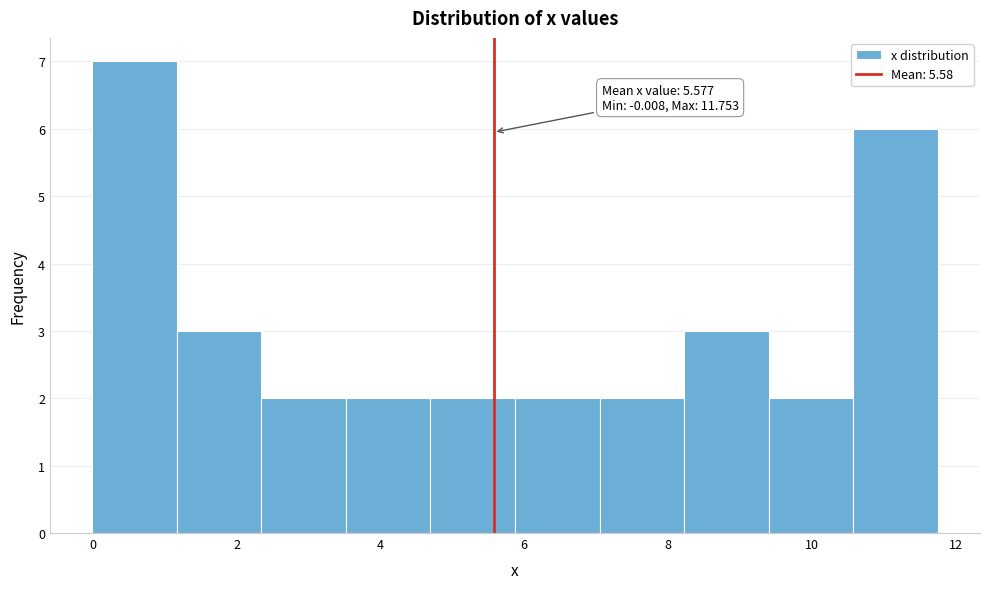

Over which range of the x-axis is the bar tallest?

0.0 to 1.2